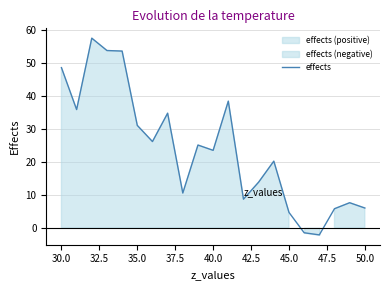

What is the highest value of the effects series?

57.7